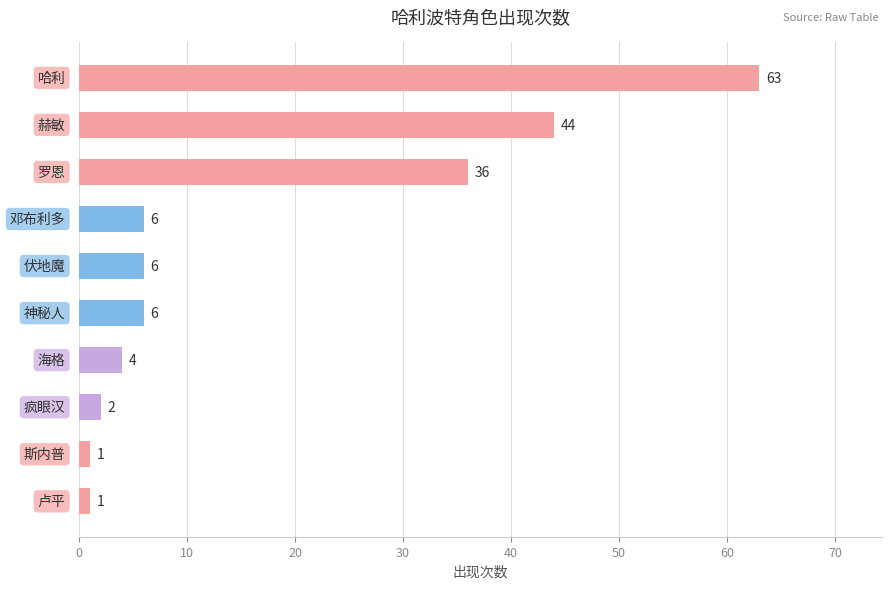

How many distinct data groups are displayed?

1